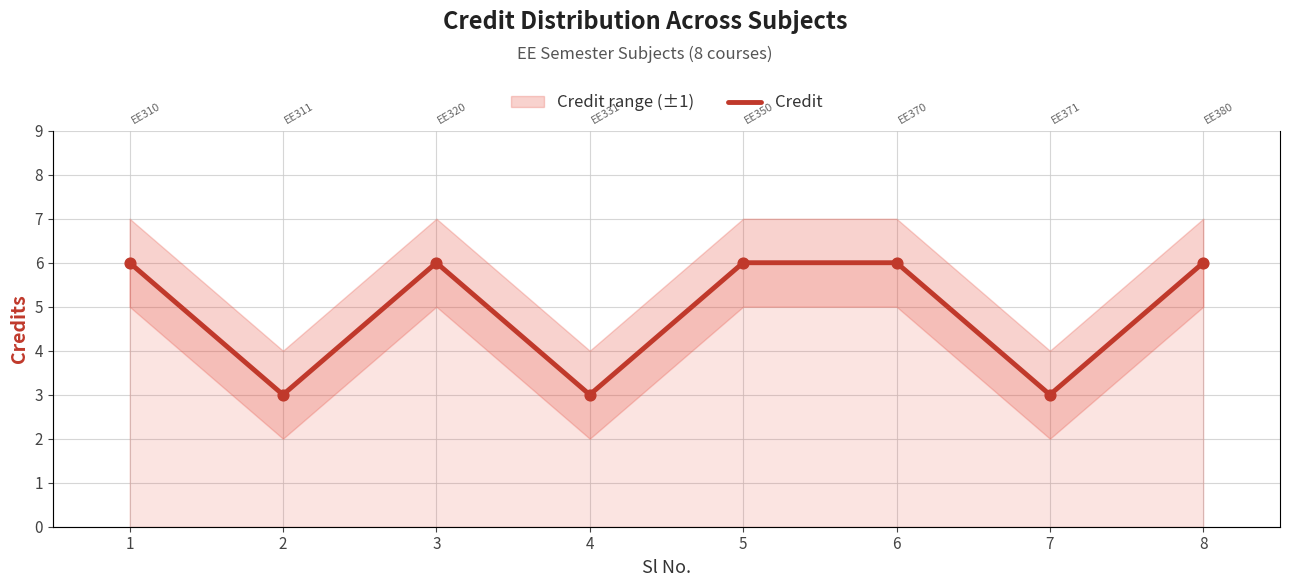

What is the ratio of the value at 1 to the value at 6?

1.0